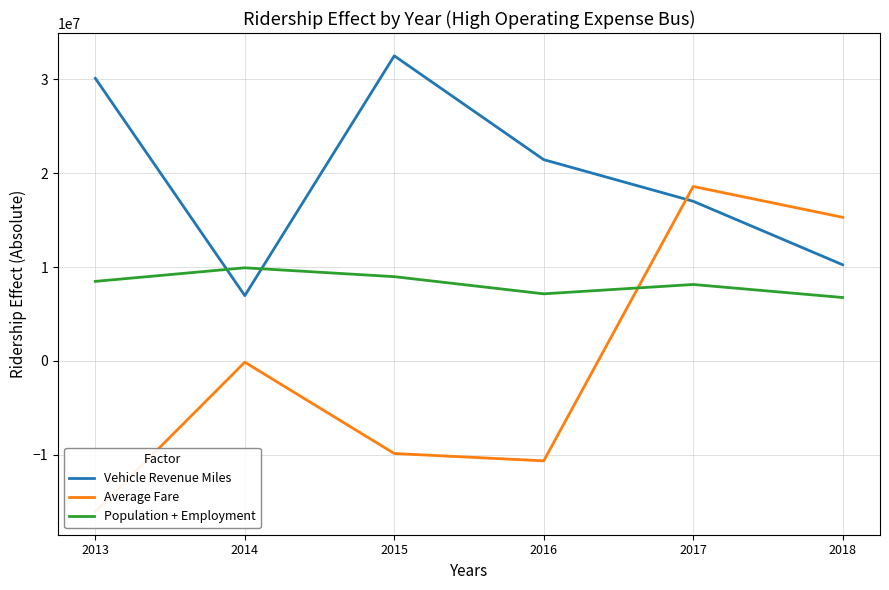

True or false: Average Fare has a value of -9861477.4 at 2015.

True